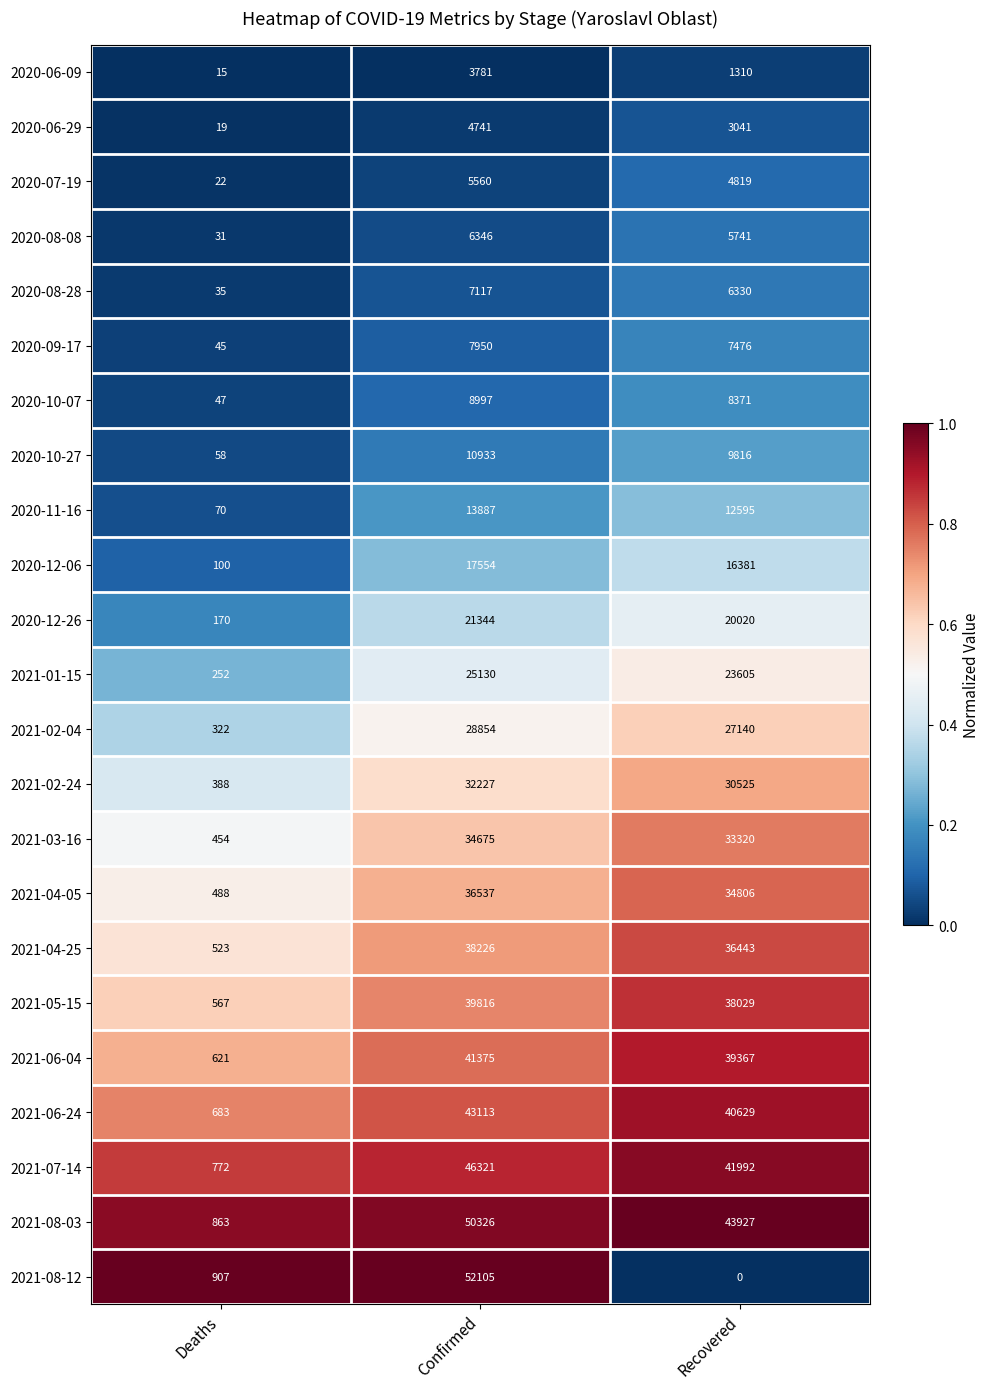

Count the number of categories in the chart.

3